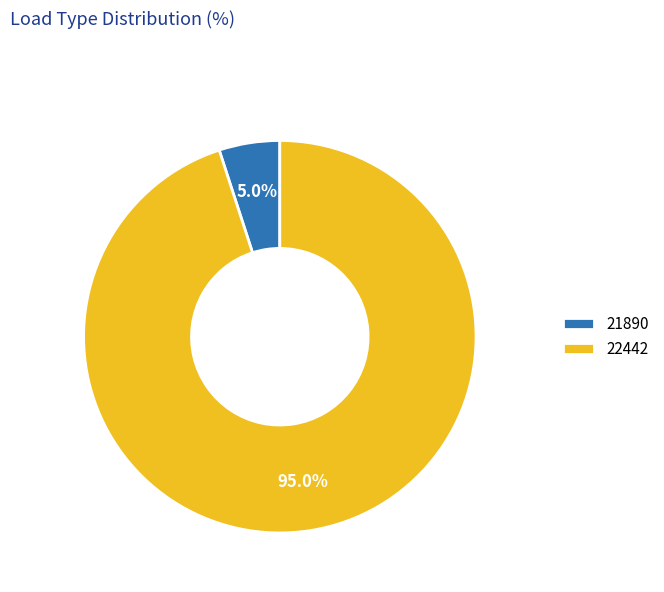

Approximately how many times larger is the value at 22442 compared to 21890?

19.0